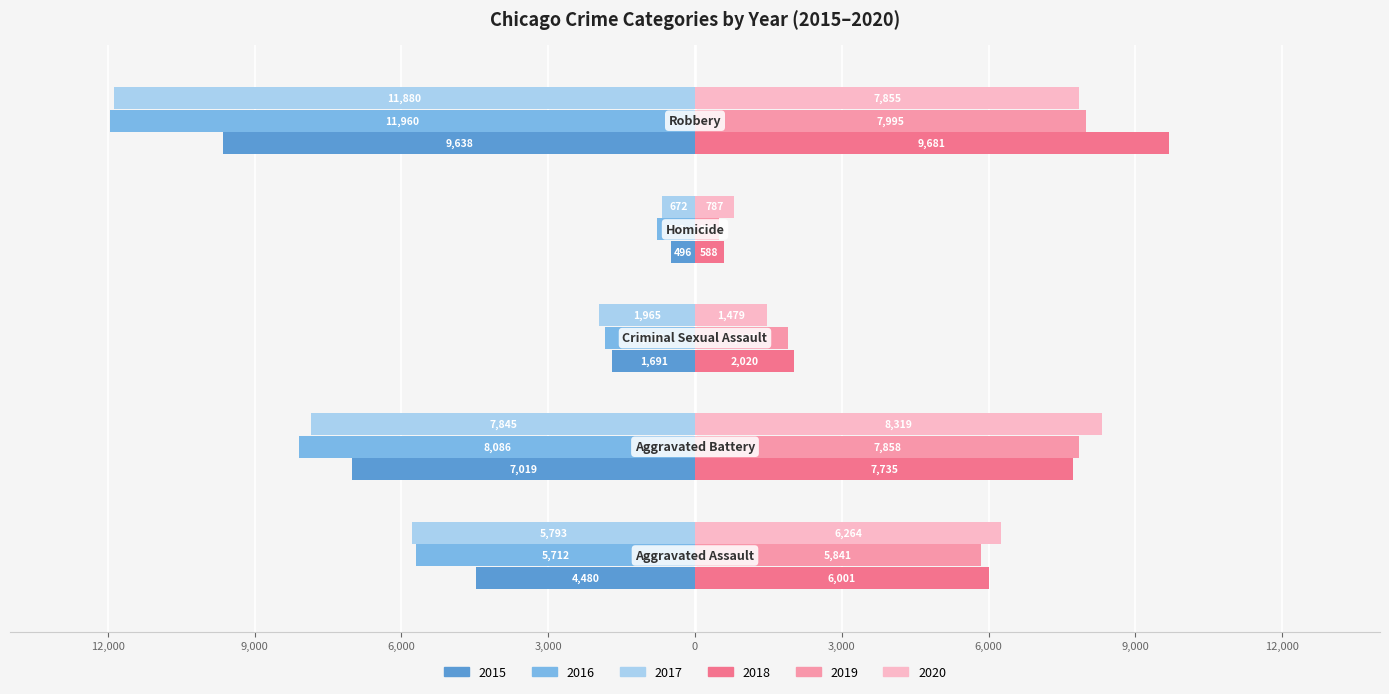

Where does the 2020 series first go above 6264?

Aggravated Battery